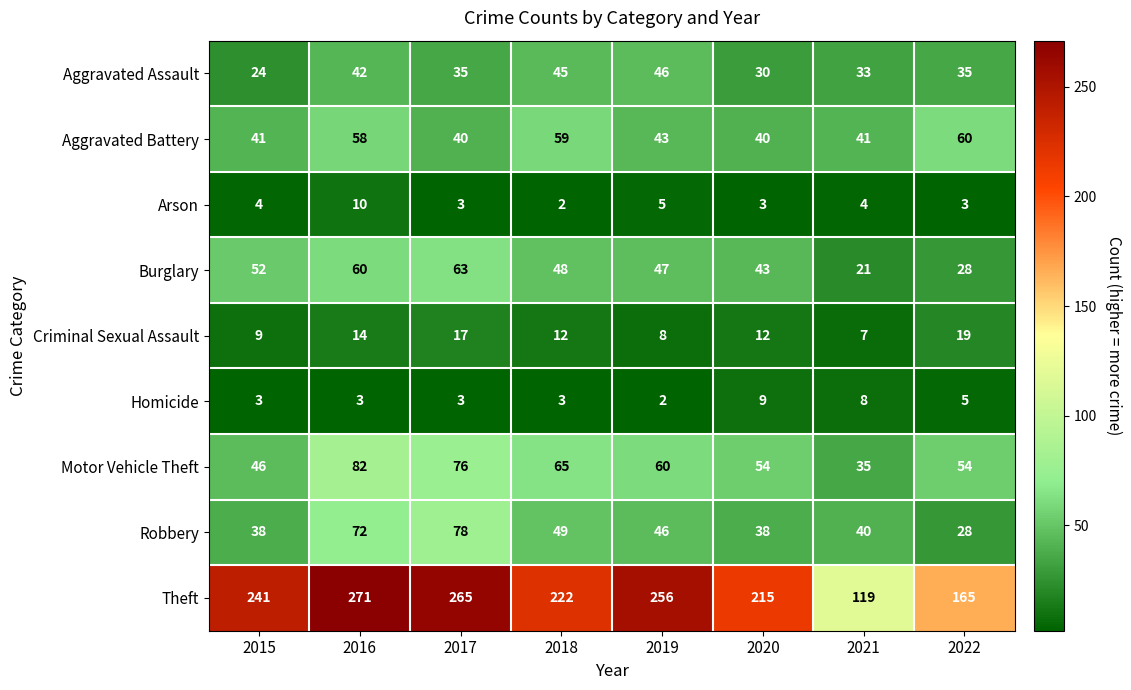

At which label does Criminal Sexual Assault first exceed 12?

2016